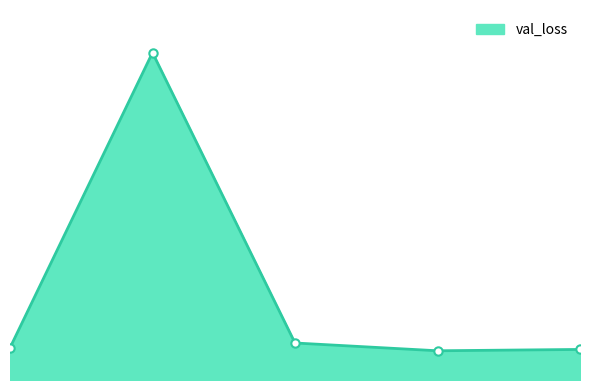

Rank the categories by value from highest to lowest.

41, 42, 40, 44, 43